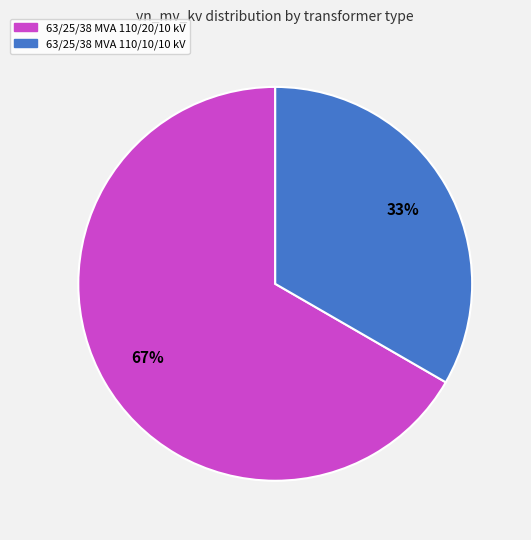

Is the sum of 63/25/38 MVA 110/20/10 kV and 63/25/38 MVA 110/10/10 kV greater than half?

Yes